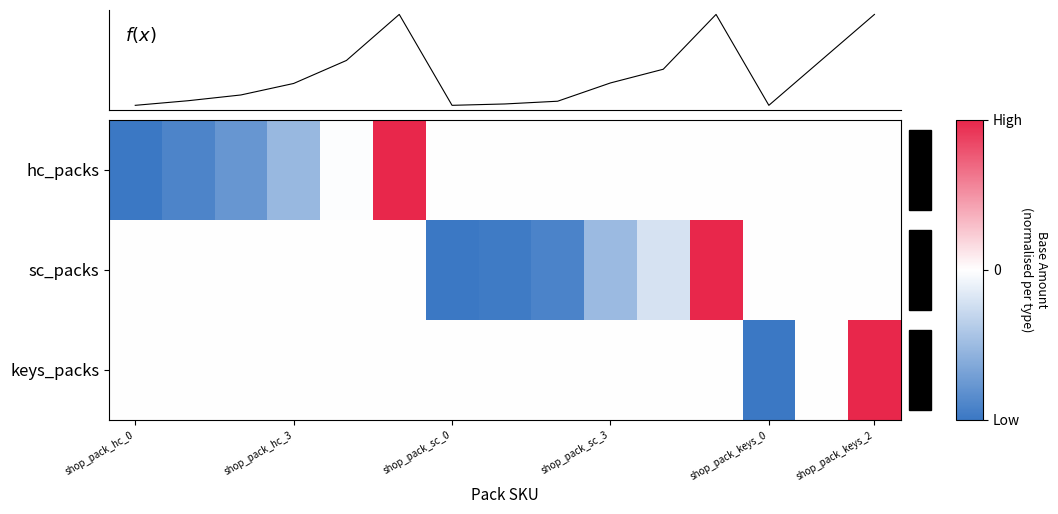

What is the average value of the hc_packs series?

-0.1